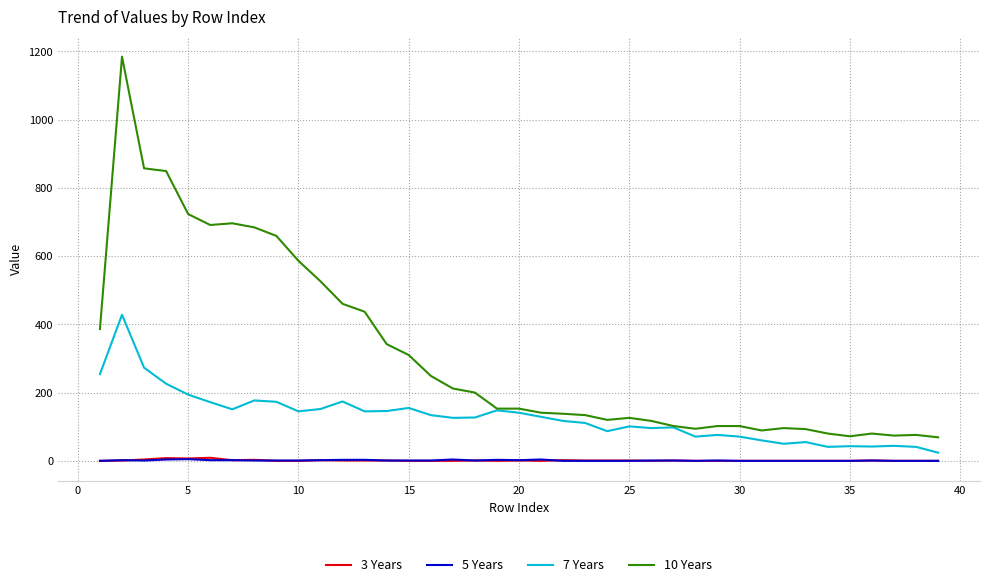

Which series has the widest spread of values?

10 Years